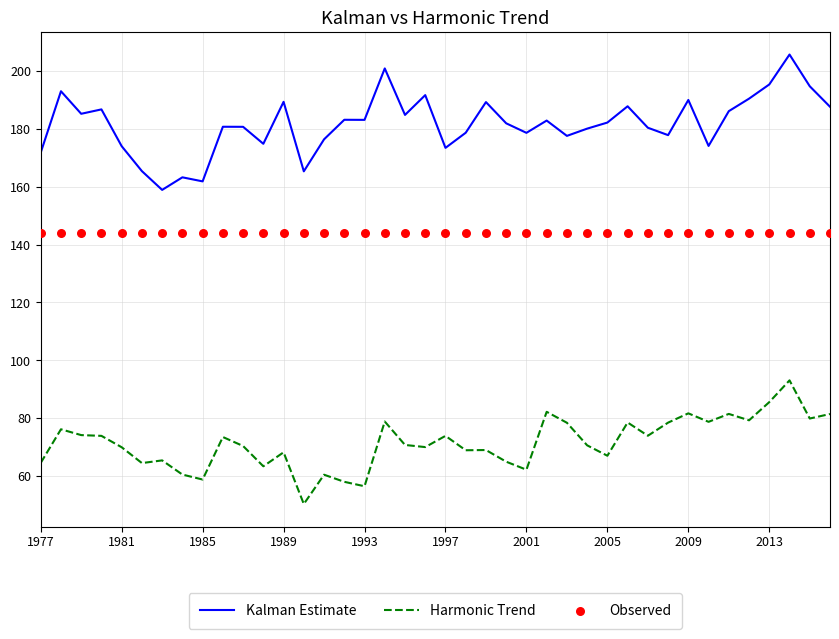

True or false: Kalman Estimate and Harmonic Trend cross at least once.

False